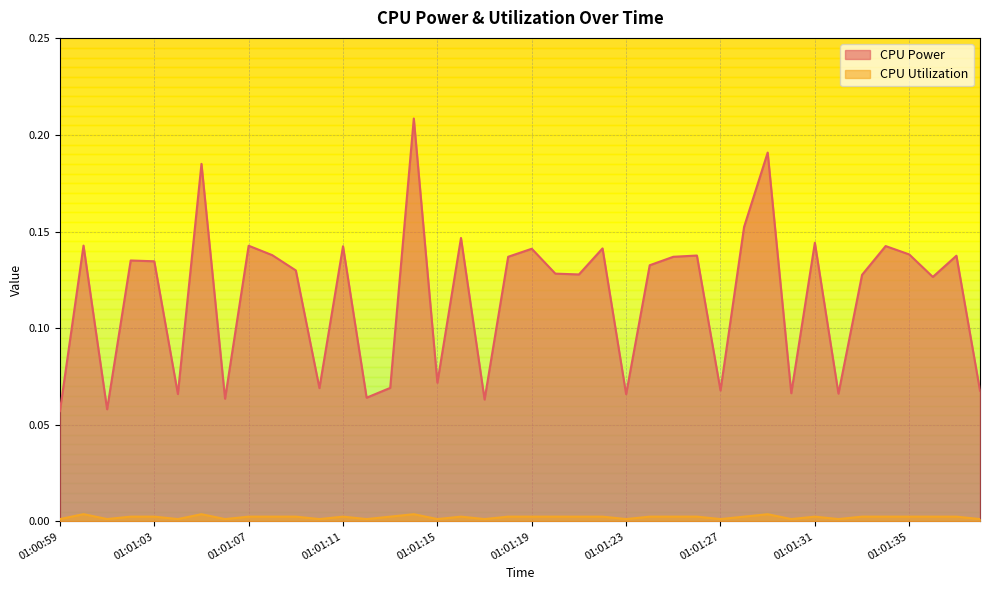

How many series are shown in this chart?

2